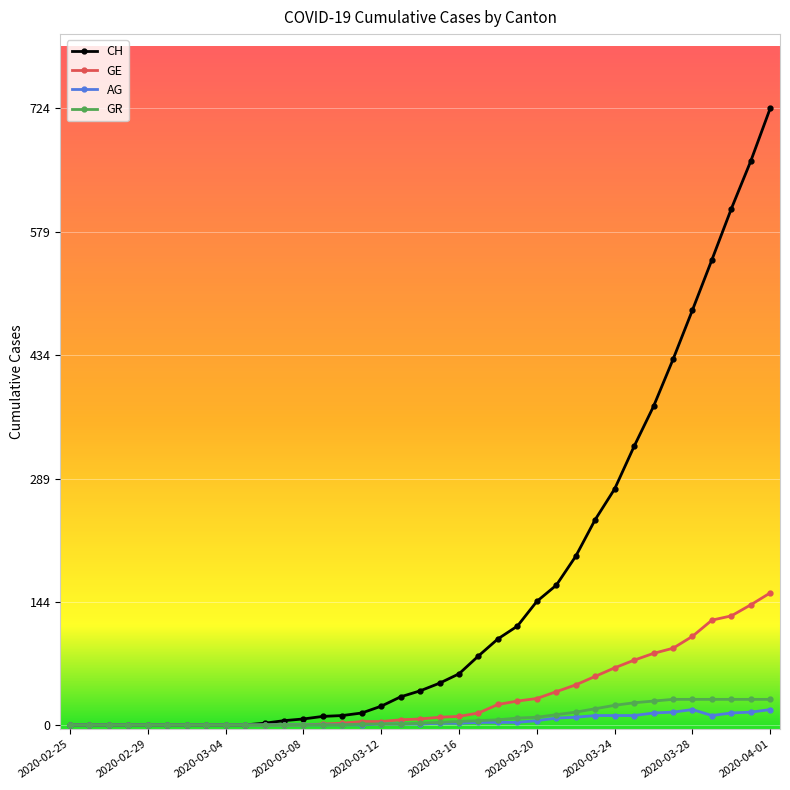

Which series has the widest spread of values?

CH